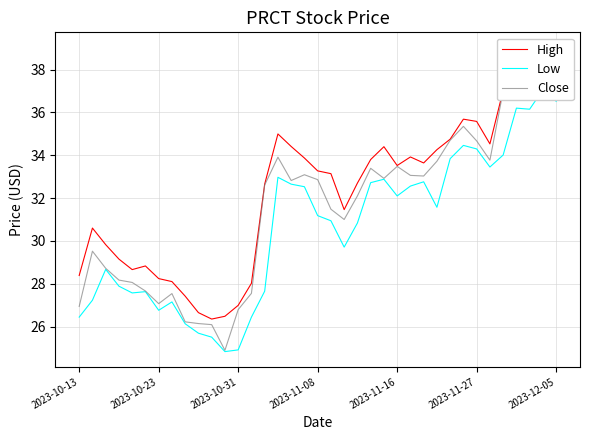

In High, how many points are lower than both neighbors (excluding endpoints)?

7